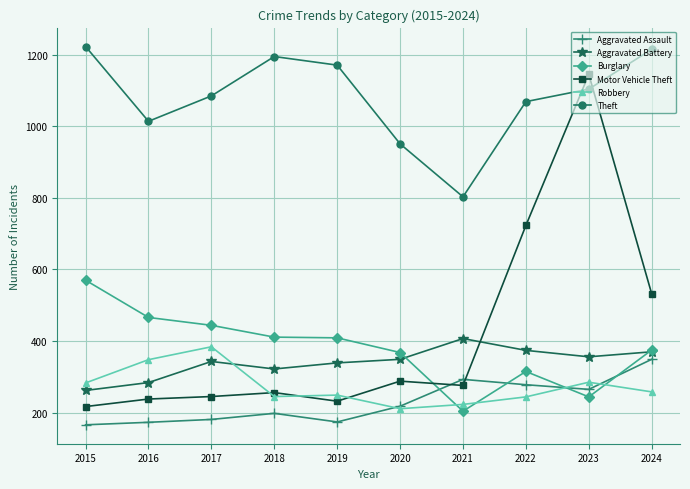

How many distinct data groups are displayed?

6